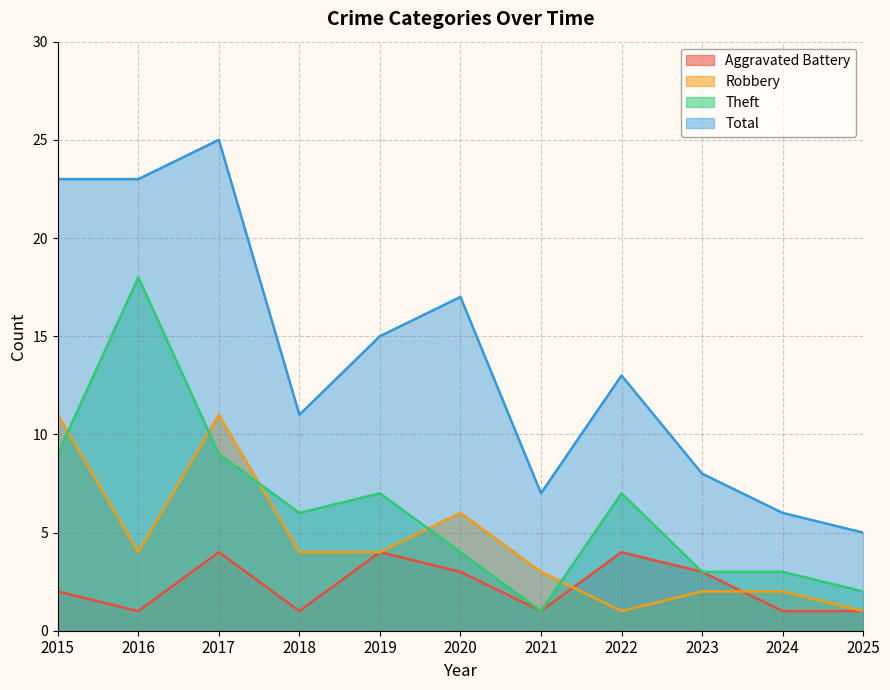

At which label is Total closest to 15?

2019